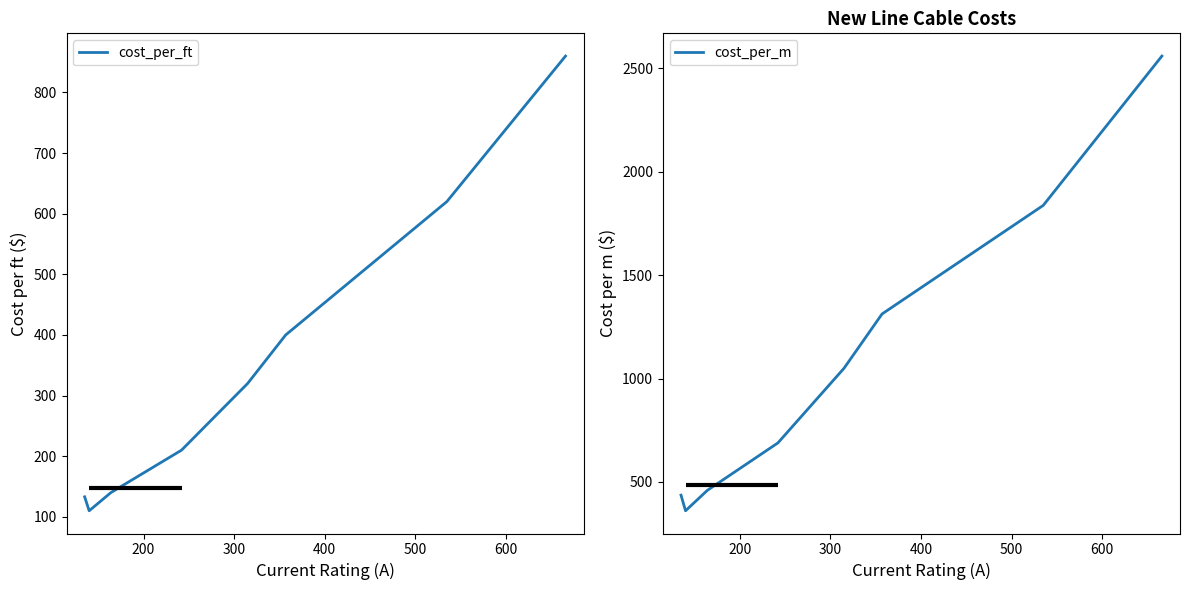

What is the smallest value displayed?

110.0